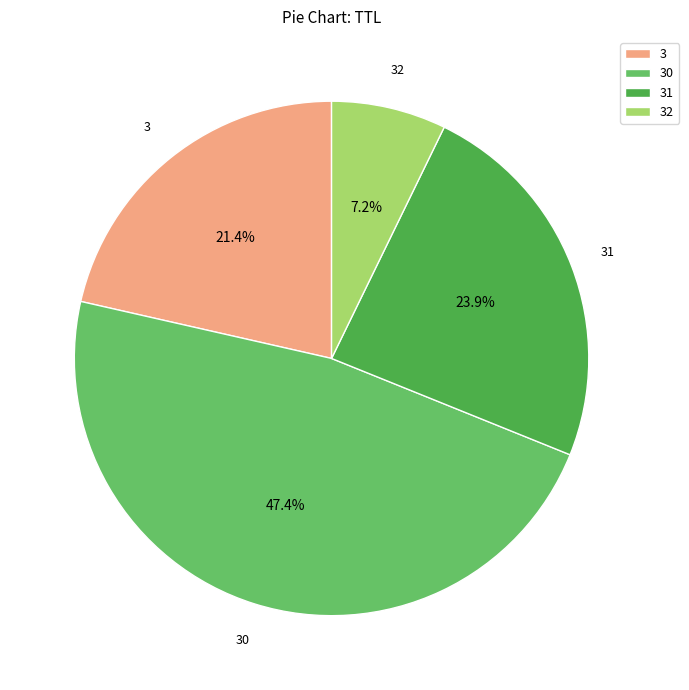

Approximately how many times larger is the value at 3 compared to 31?

0.9